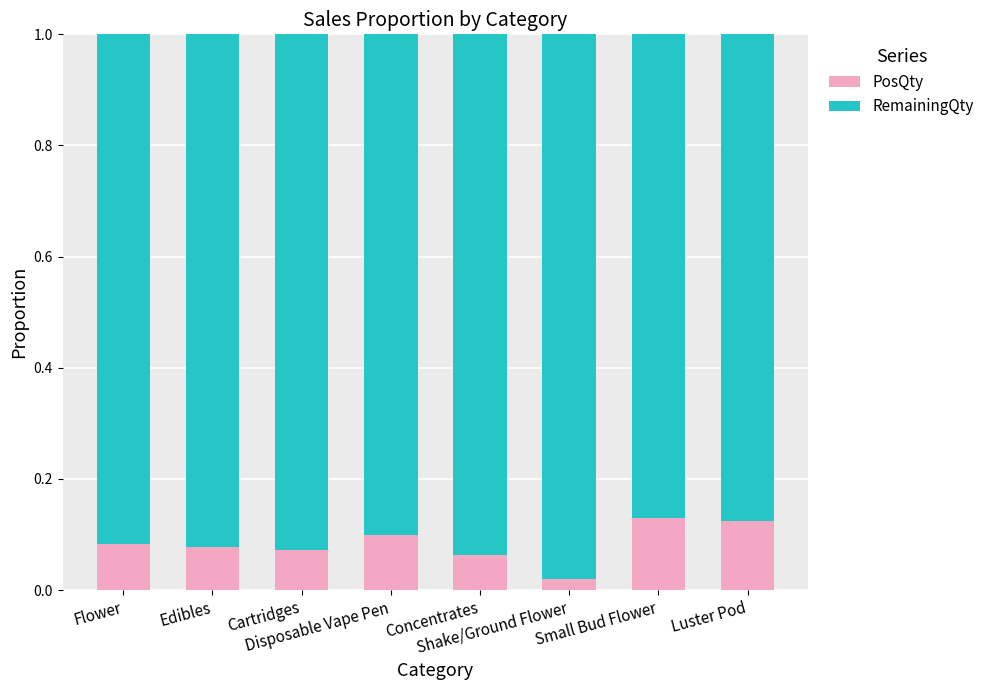

How many PosQty values are between 0 and 1?

8